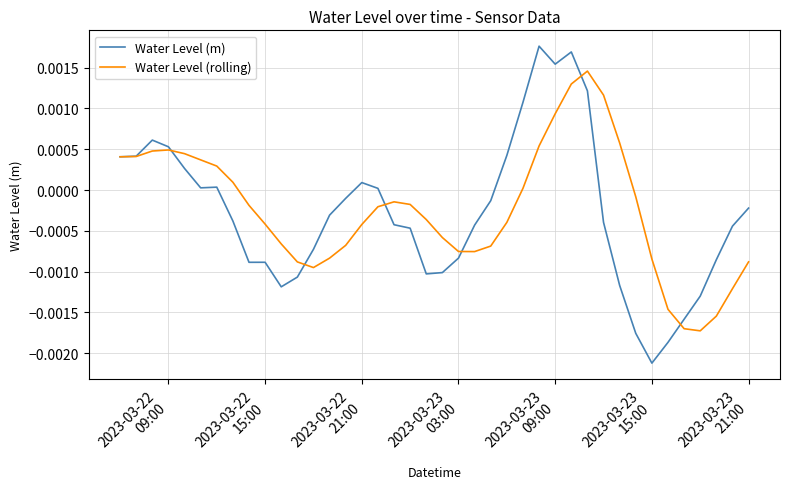

List the series in order of their peak value, highest first.

Water Level (m), Water Level (rolling)